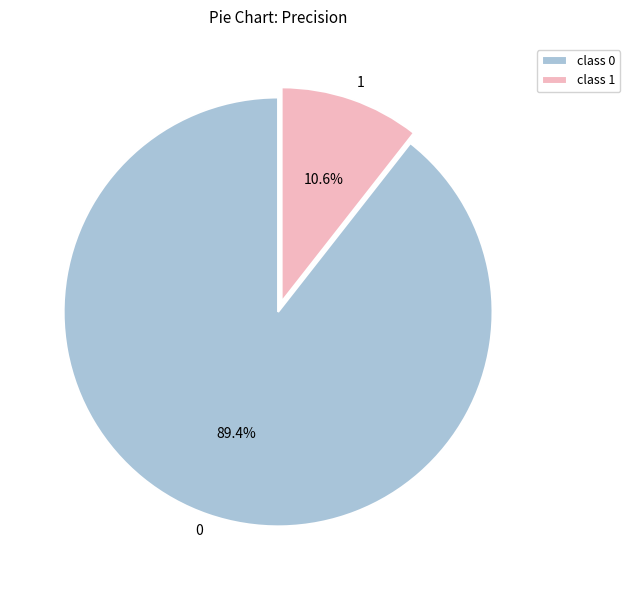

Is 1 the majority of the pie?

No